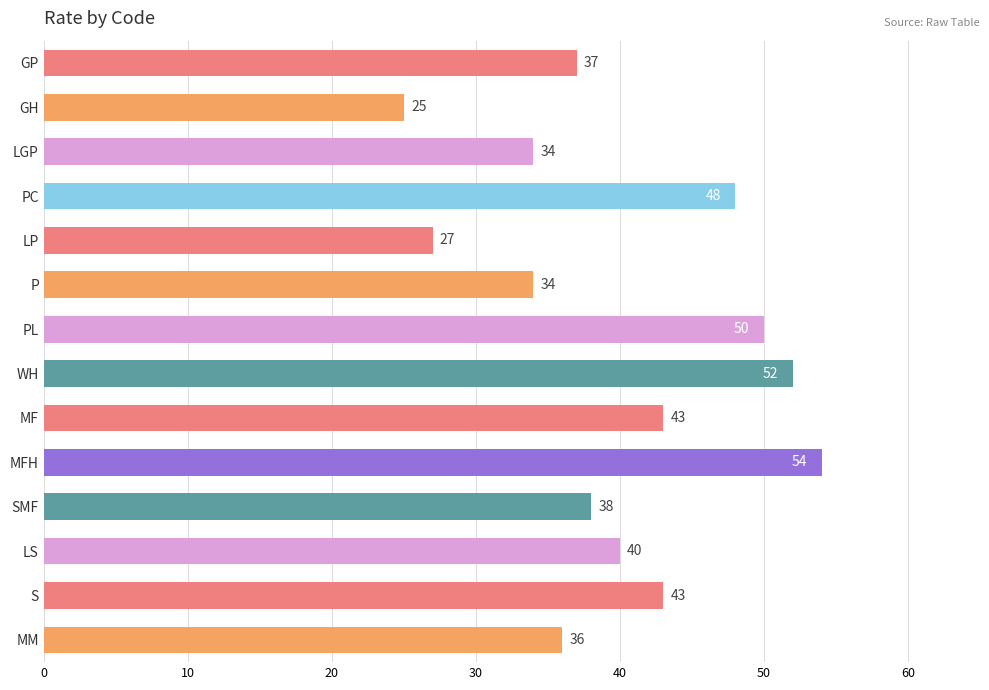

Reading bottom to top, extract all data points from this chart.

36	43	40	38	54	43	52	50	34	27	48	34	25	37